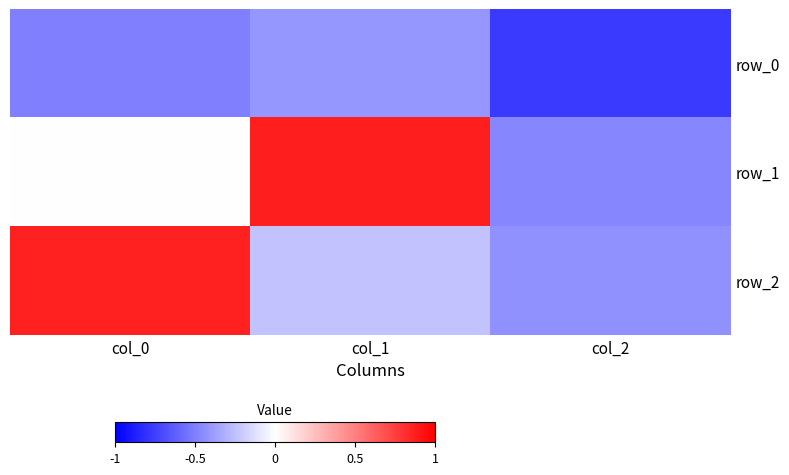

Which series has the largest range (max minus min)?

row_1